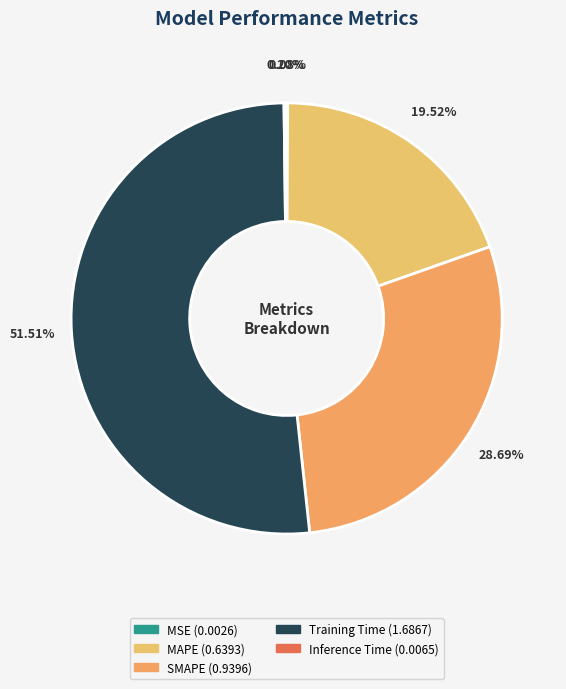

Is it true that SMAPE is 23% of the pie?

False